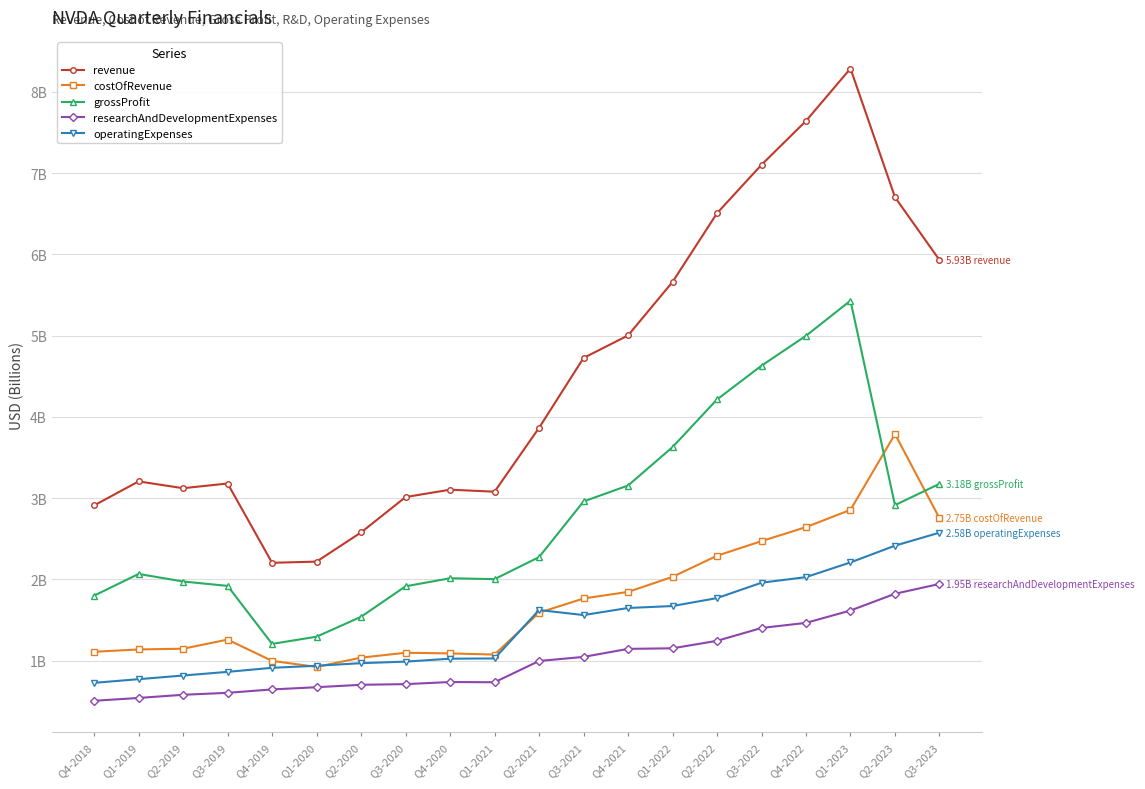

At which category is the sum across all series the highest?

Q1-2023